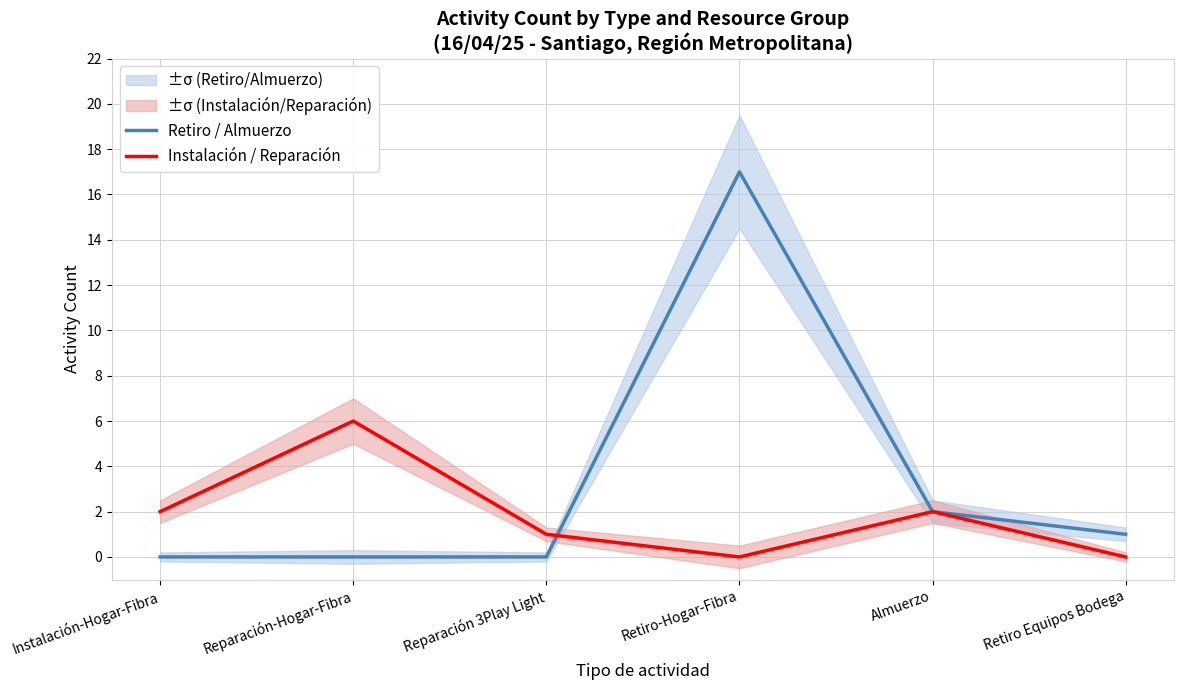

What is the value of the Instalación / Reparación point at the 2nd from the left?

6